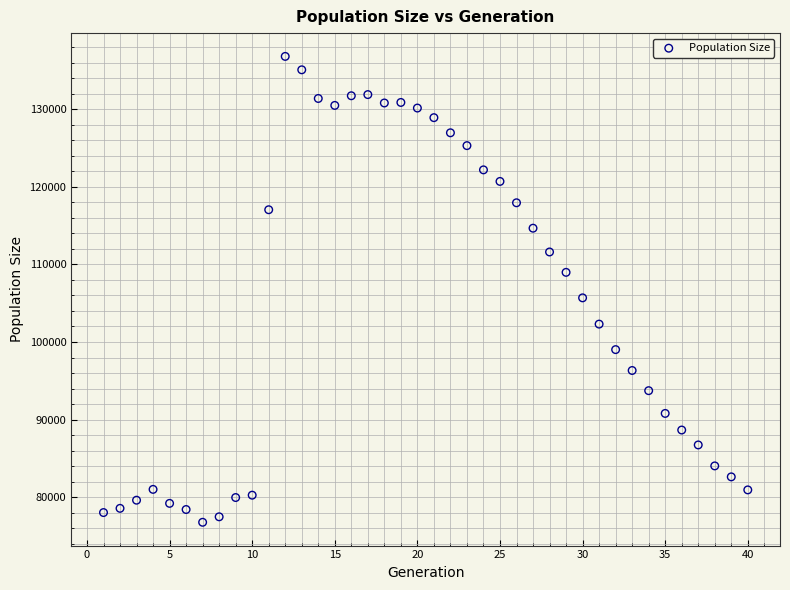

What is the range of X values (max minus min)?

39